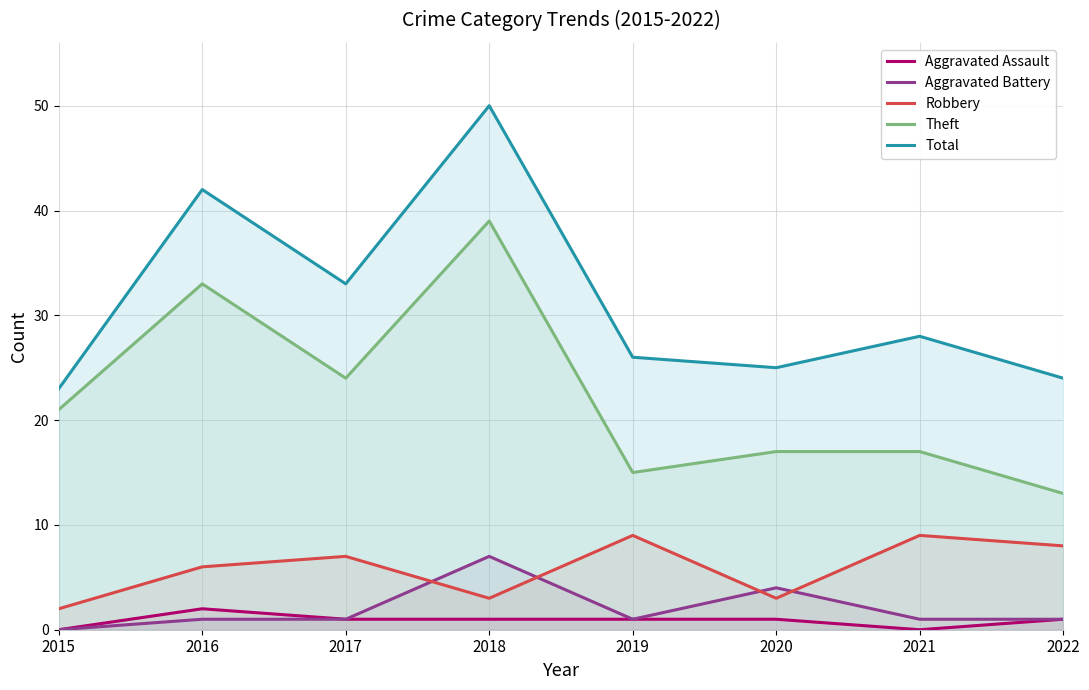

What are all the series names shown in the legend?

Aggravated Assault, Aggravated Battery, Robbery, Theft, Total